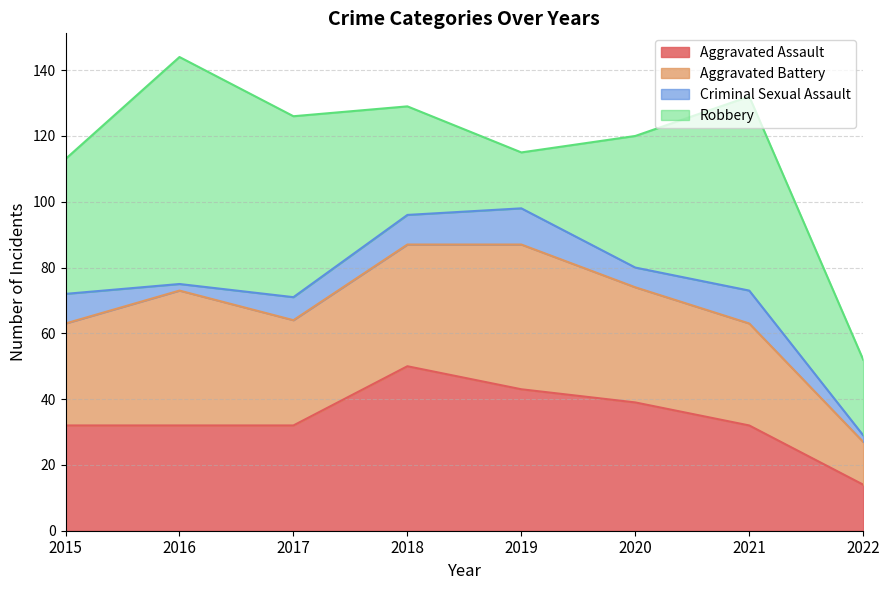

What are all the series names shown in the legend?

Aggravated Assault, Aggravated Battery, Criminal Sexual Assault, Robbery